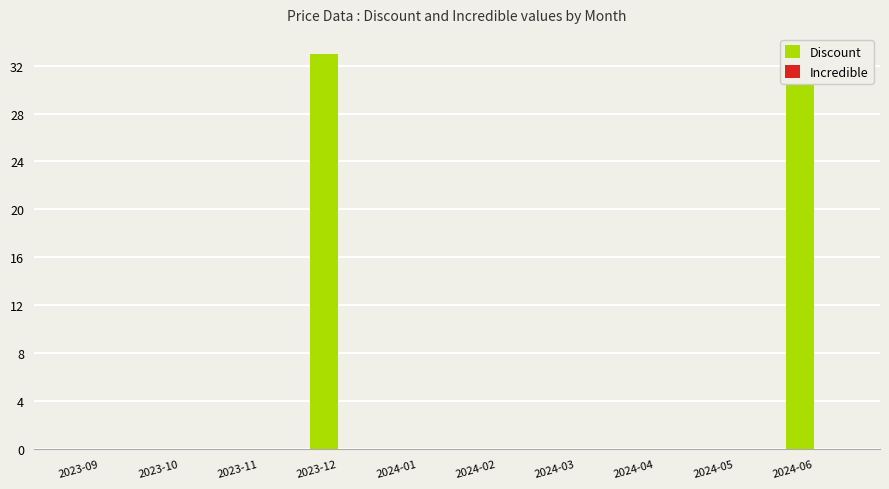

Reading right to left, extract all data points from this chart.

Discount: 33	0	0	0	0	0	33	0	0	0
Incredible: 0	0	0	0	0	0	0	0	0	0